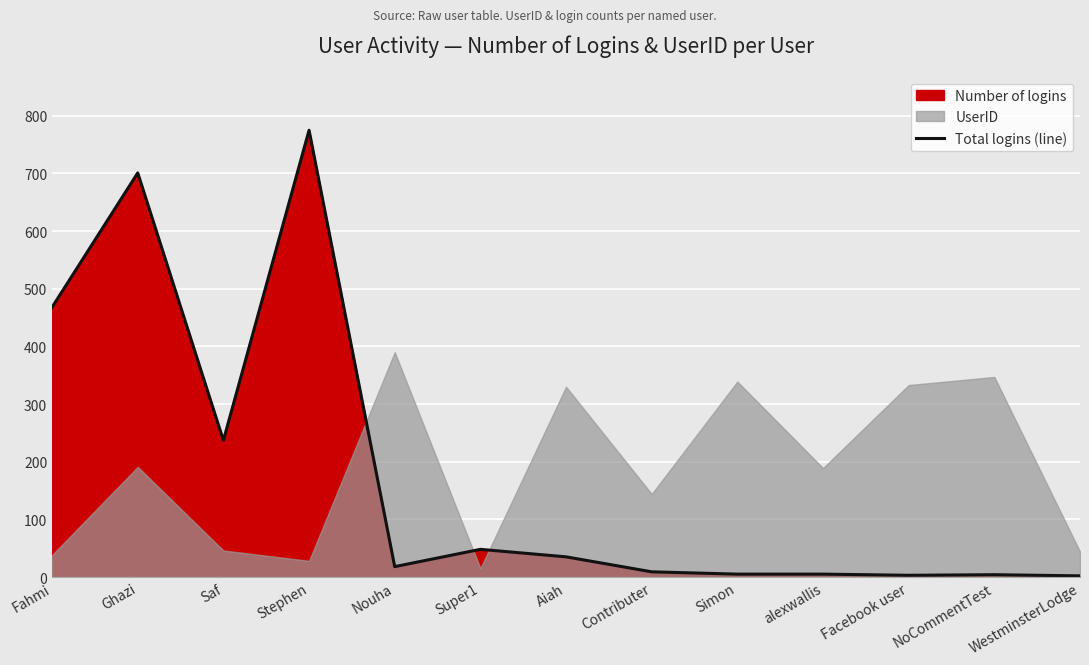

Rank the categories by value from highest to lowest.

Stephen, Ghazi, Fahmi, Saf, Super1, Aiah, Nouha, Contributer, Simon, alexwallis, NoCommentTest, Facebook user, WestminsterLodge